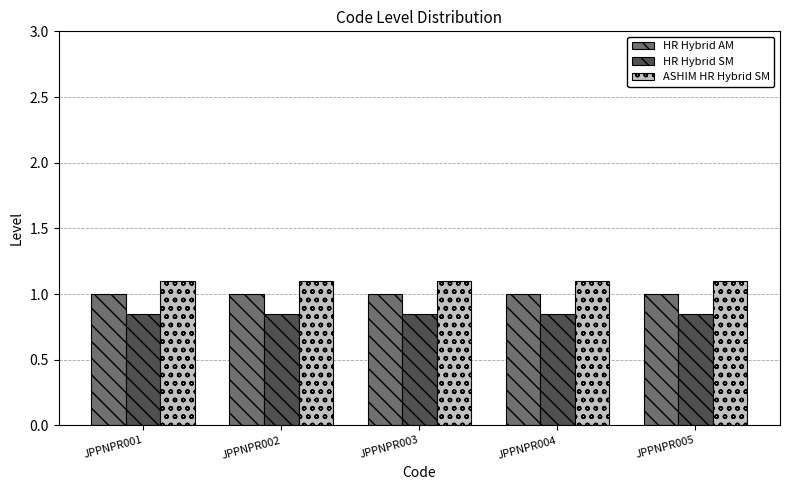

Which series has the largest total across all categories?

ASHIM HR Hybrid SM